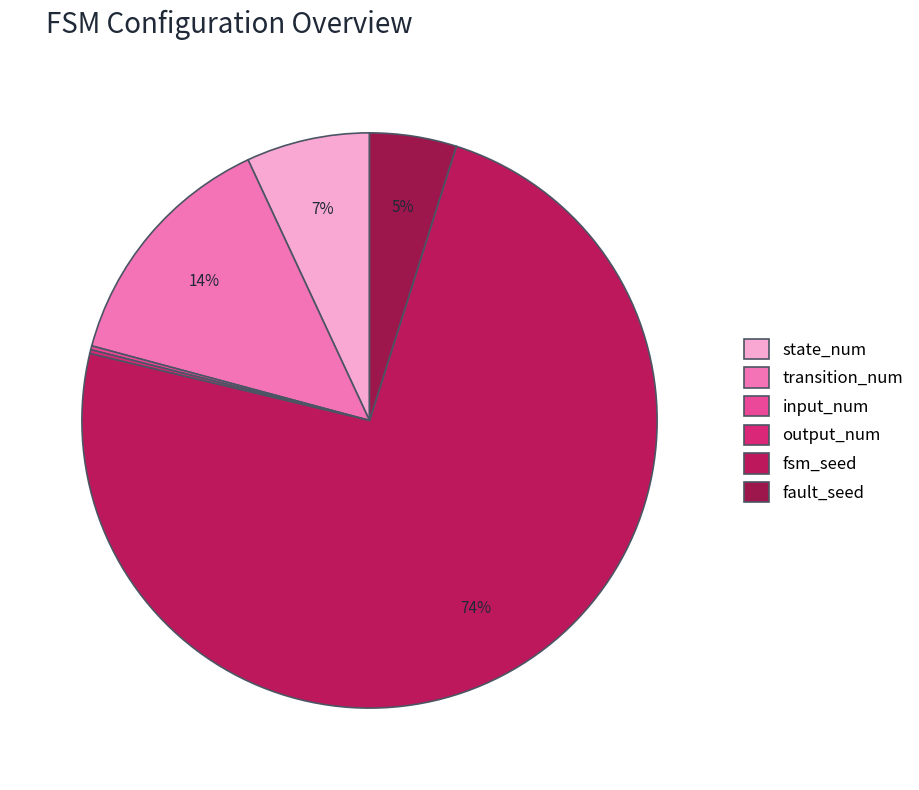

Rank the categories by value from highest to lowest.

fsm_seed, transition_num, state_num, fault_seed, input_num, output_num